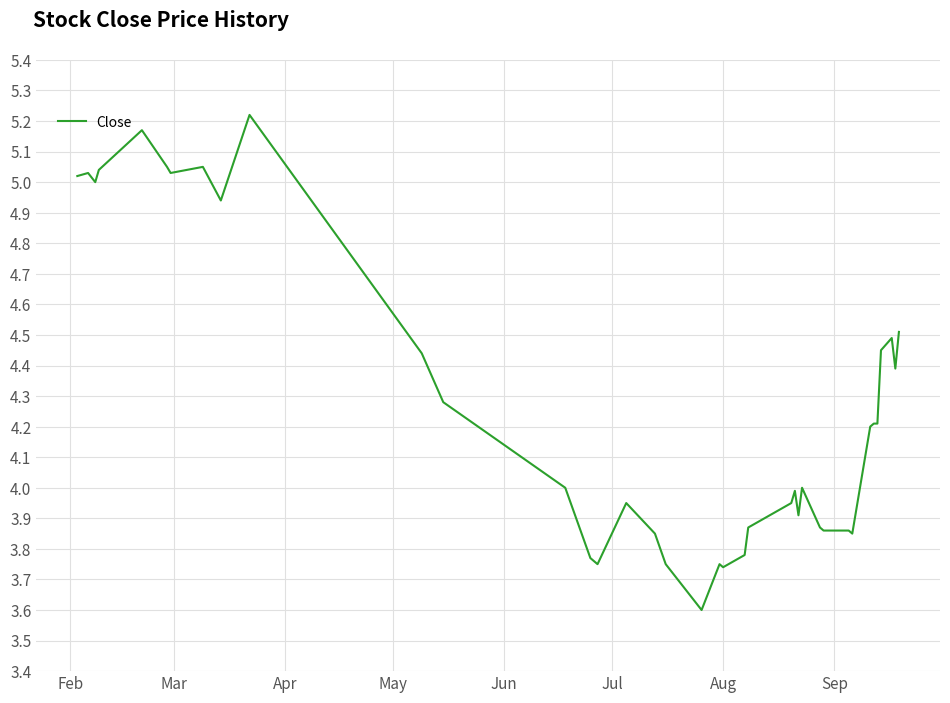

What is the difference between the maximum and minimum values?

1.6